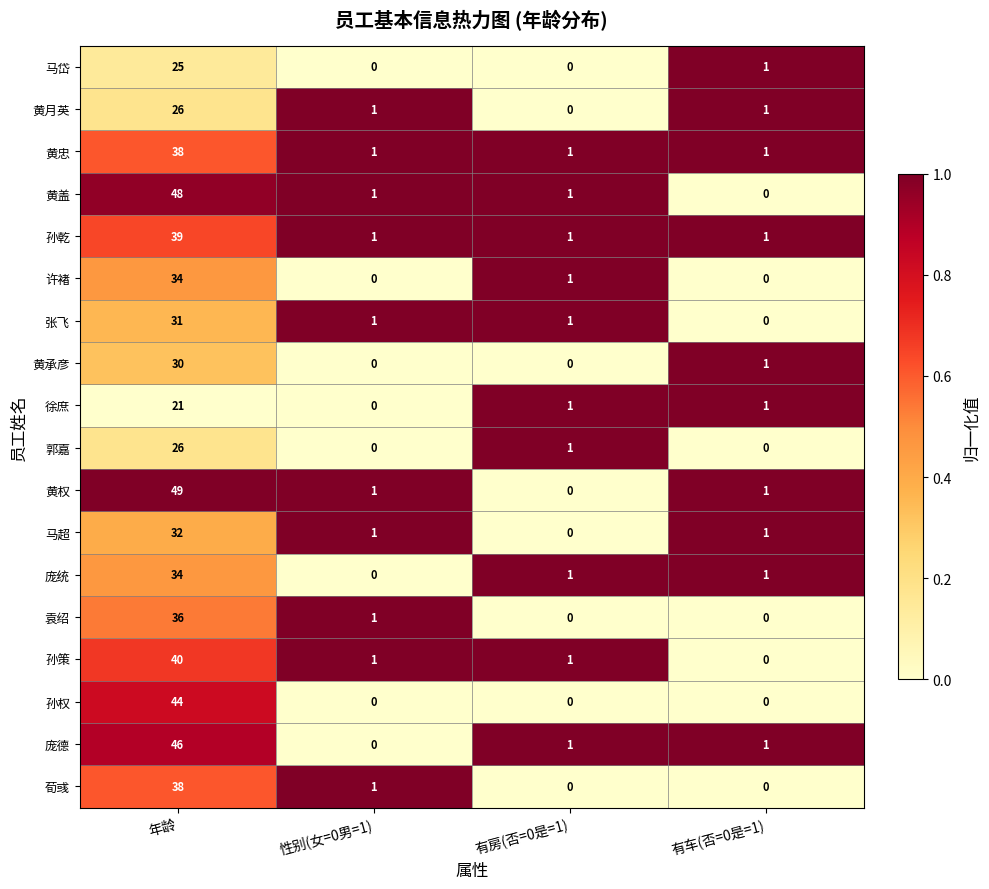

Which series has the widest spread of values?

黄权